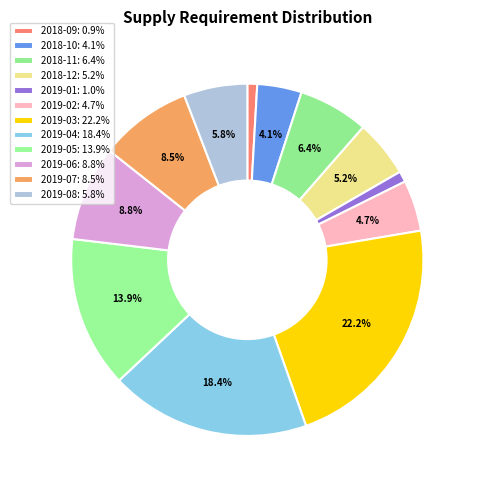

Is there a majority slice in this chart?

No